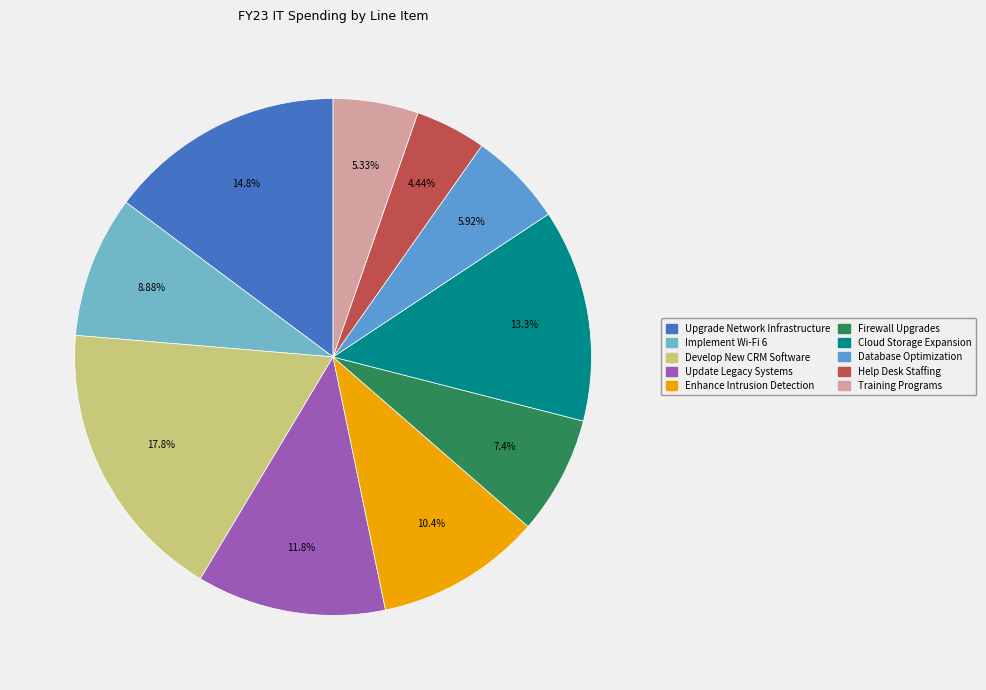

To the nearest percent, what is the difference between the largest and smallest slice percentages?

13%